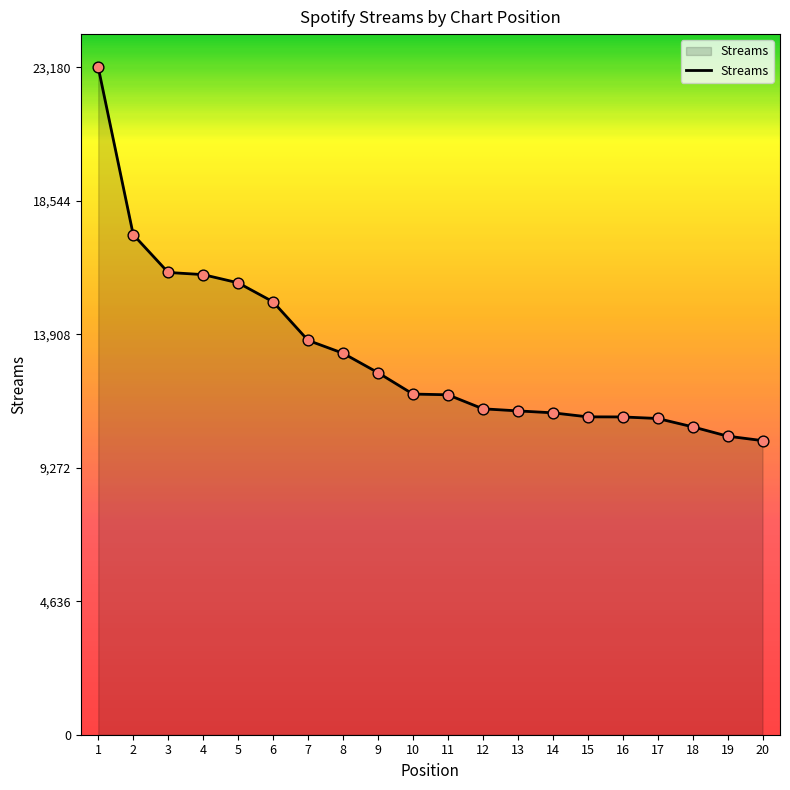

What is the change in value from 7 to 15?

-2657